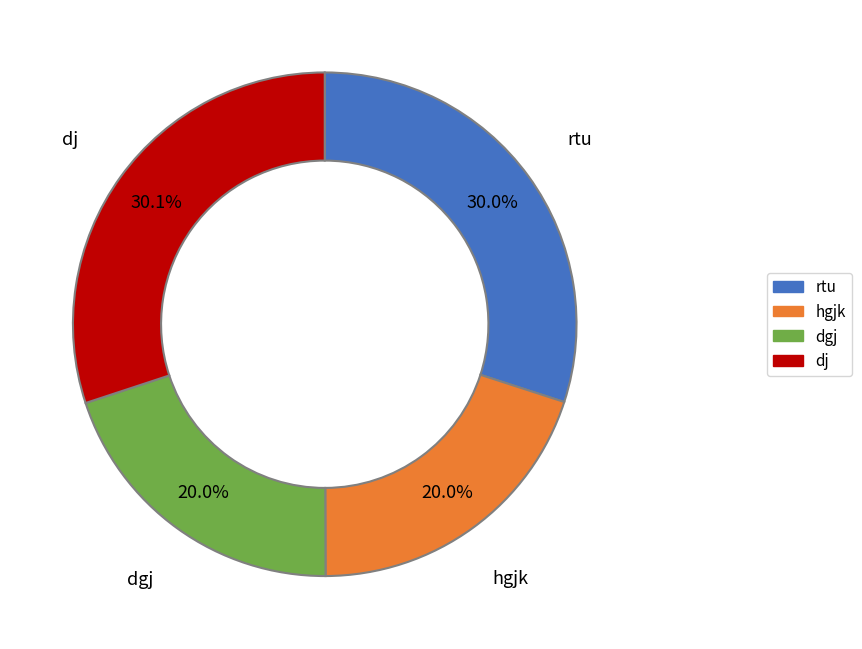

True or false: dj accounts for 21% of the total.

False